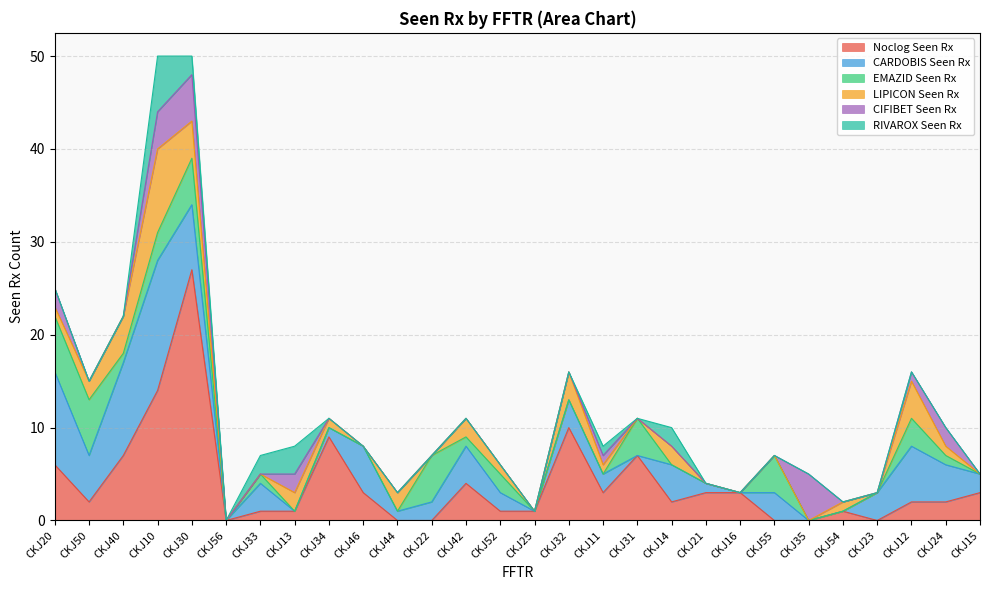

What is the sum of the RIVAROX Seen Rx values at CKJ40 and CKJ14?

2